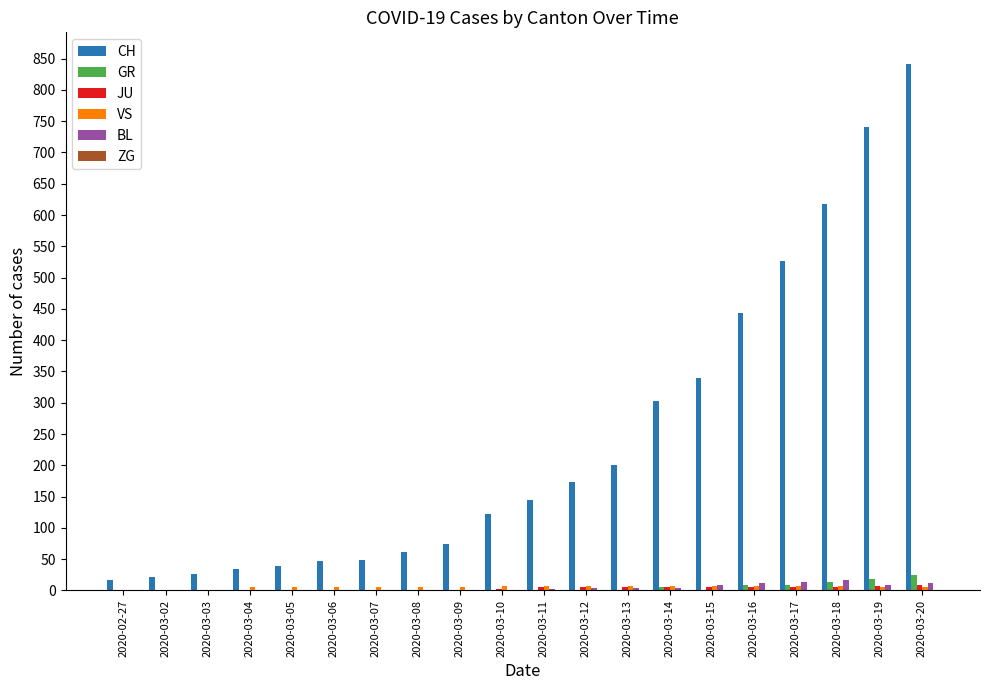

Which series has the largest range (max minus min)?

CH